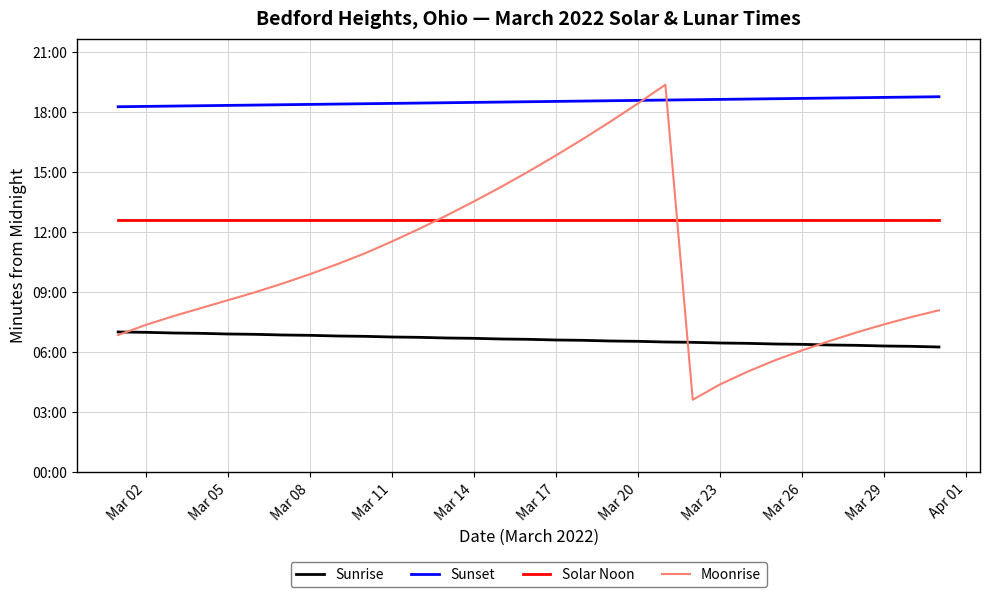

Reading left to right, what are all the values shown in this chart?

Sunrise: 421	420	418	417	415	414	412	411	409	408	406	405	403	402	400	399	397	396	394	393	391	390	388	387	385	384	382	381	379	378	376
Sunset: 1096	1097	1098	1099	1100	1101	1102	1103	1104	1105	1106	1107	1108	1109	1110	1111	1112	1113	1114	1115	1116	1117	1118	1119	1120	1121	1122	1123	1124	1125	1126
Solar Noon: 758	758	758	758	758	758	758	758	758	758	758	758	758	758	758	758	758	758	758	758	758	758	758	758	758	758	758	758	758	758	758
Moonrise: 412	442	468	492	516	540	566	594	624	656	692	730	770	812	856	902	950	1000	1052	1106	1162	218	264	302	336	366	394	420	444	466	486